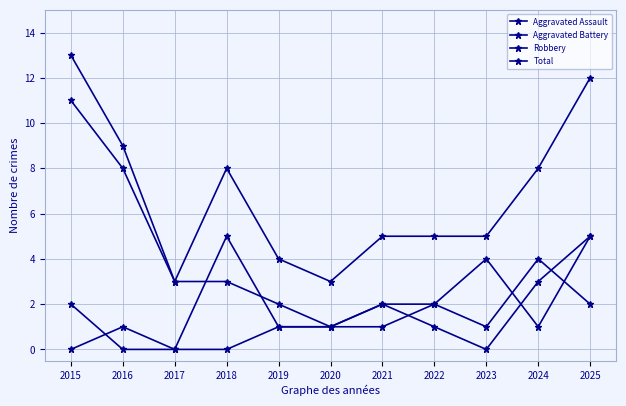

What is the spread (max minus min) of values at 2021?

4